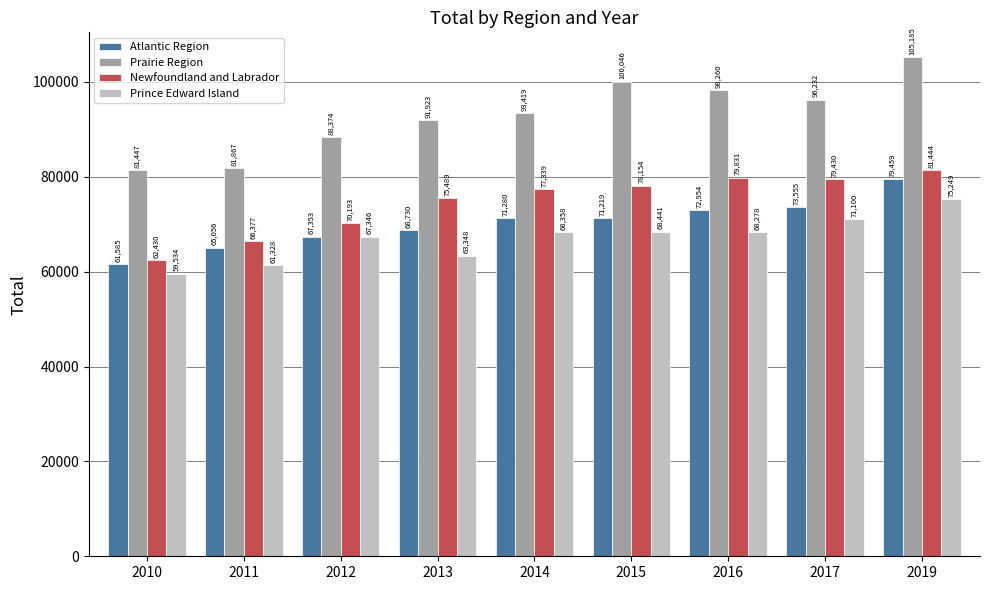

Rank the categories by Newfoundland and Labrador value from highest to lowest.

2019, 2016, 2017, 2015, 2014, 2013, 2012, 2011, 2010